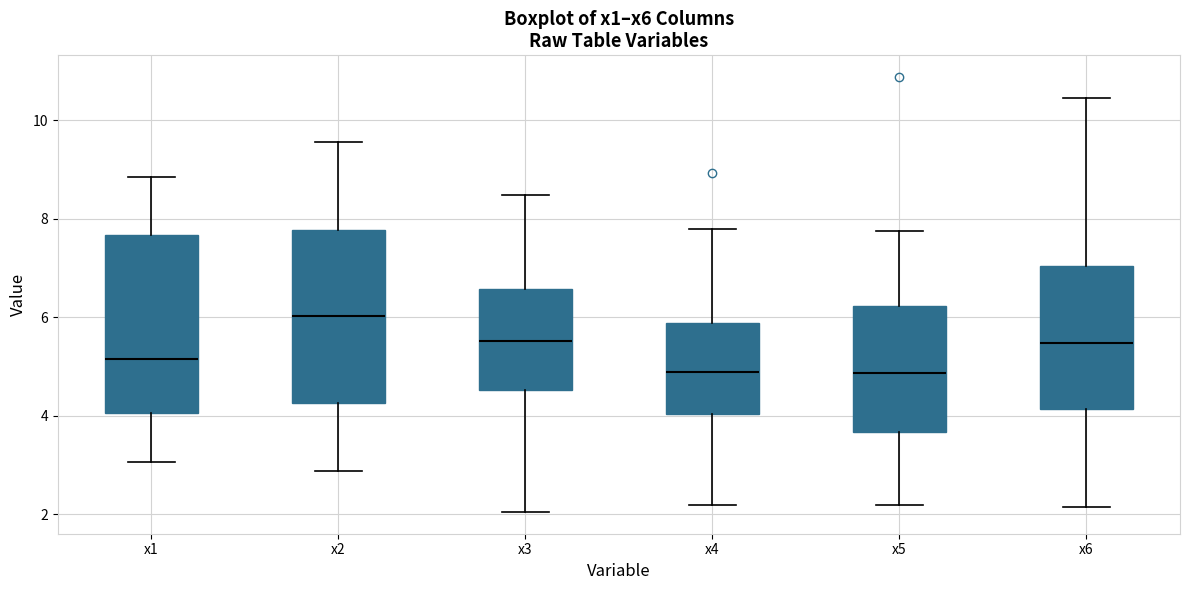

Where is the lower edge of the box for x6 on the y-axis? The values are not printed on the chart, so give them approximately, as read against the axis.

4.2